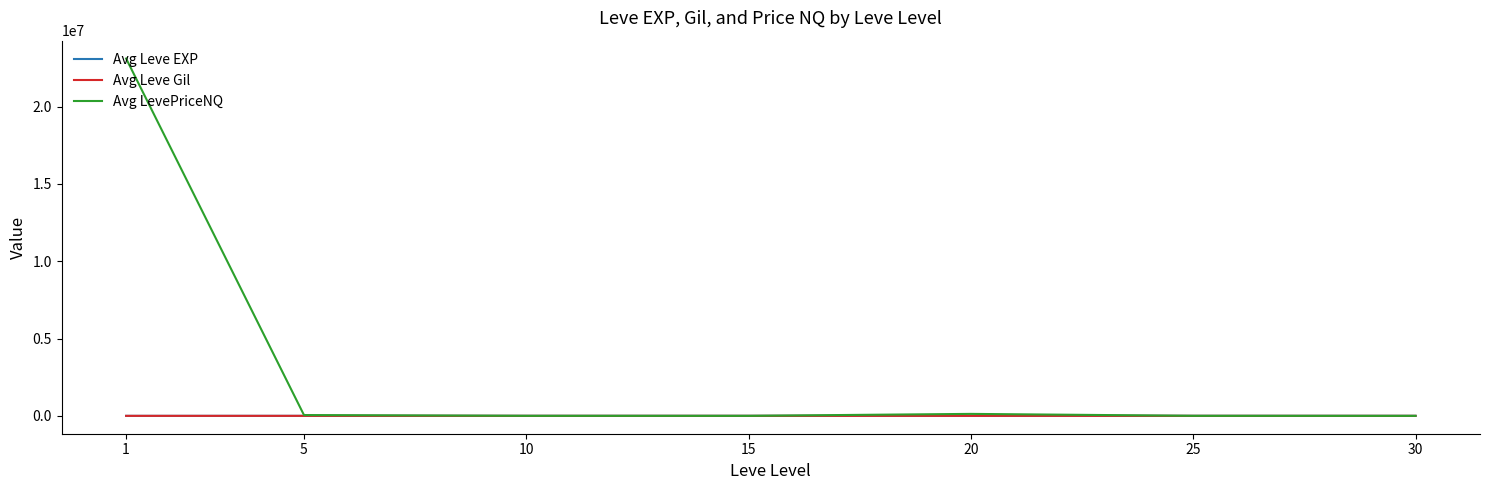

The Avg LevePriceNQ series shows 14304506.9 at 1. True or false?

False